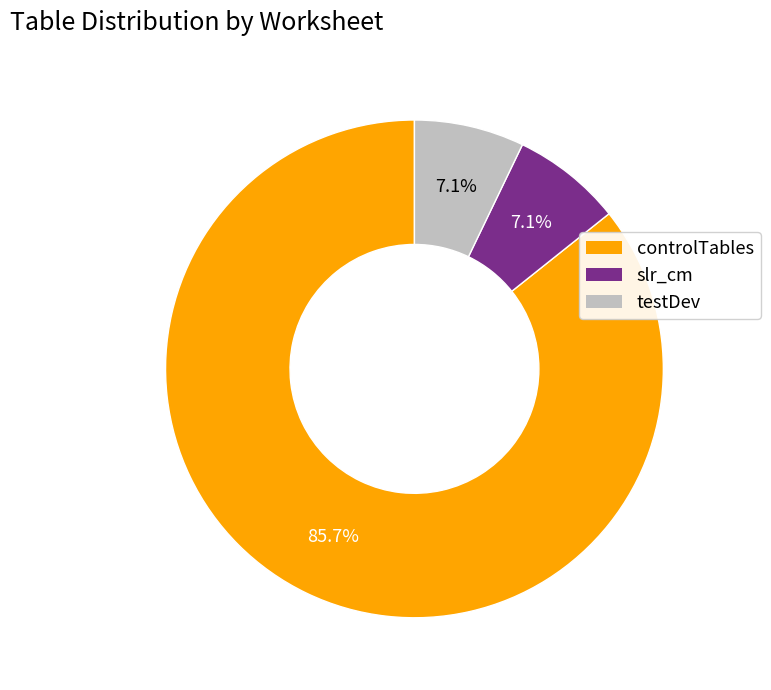

How much of the chart is everything except slr_cm?

92.9%